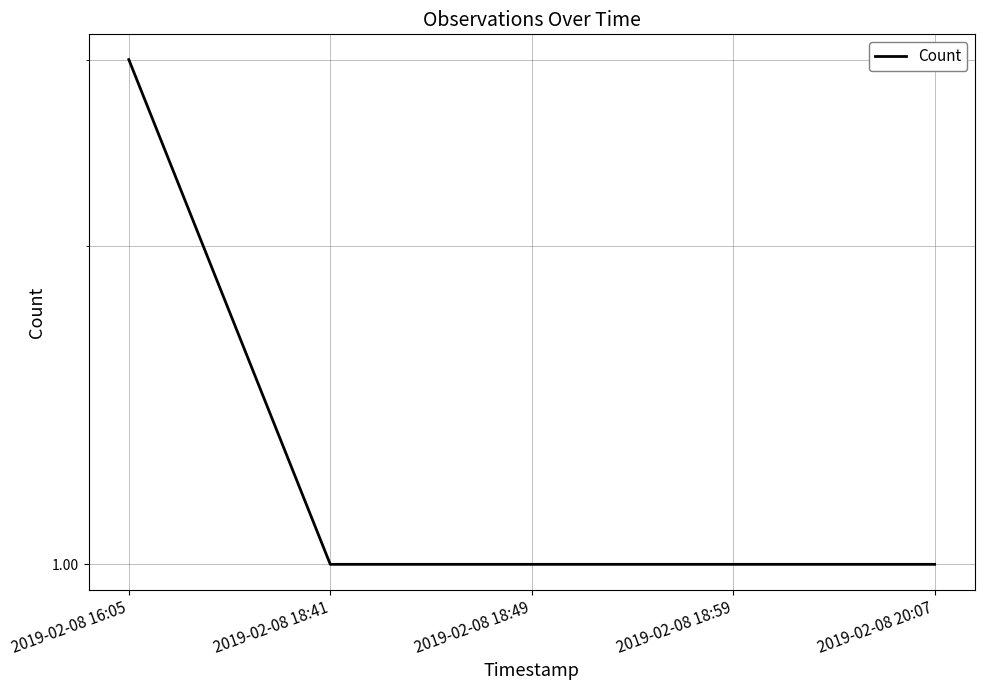

What is the ratio of the value at 2019-02-08 16:05 to the value at 2019-02-08 18:59?

3.0